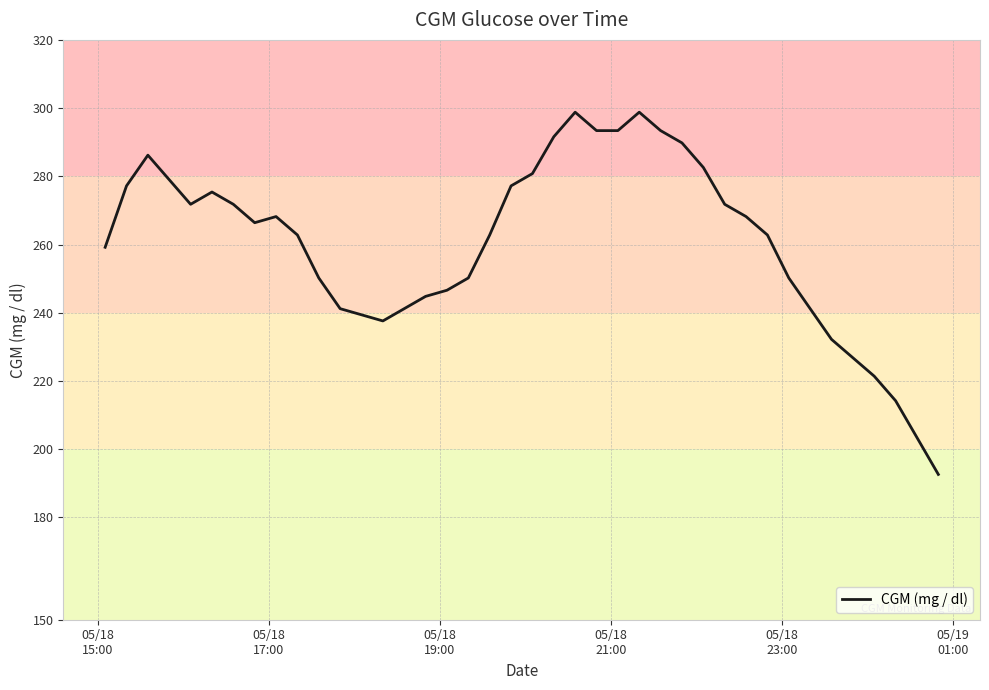

What is the minimum value shown in the chart?

192.6